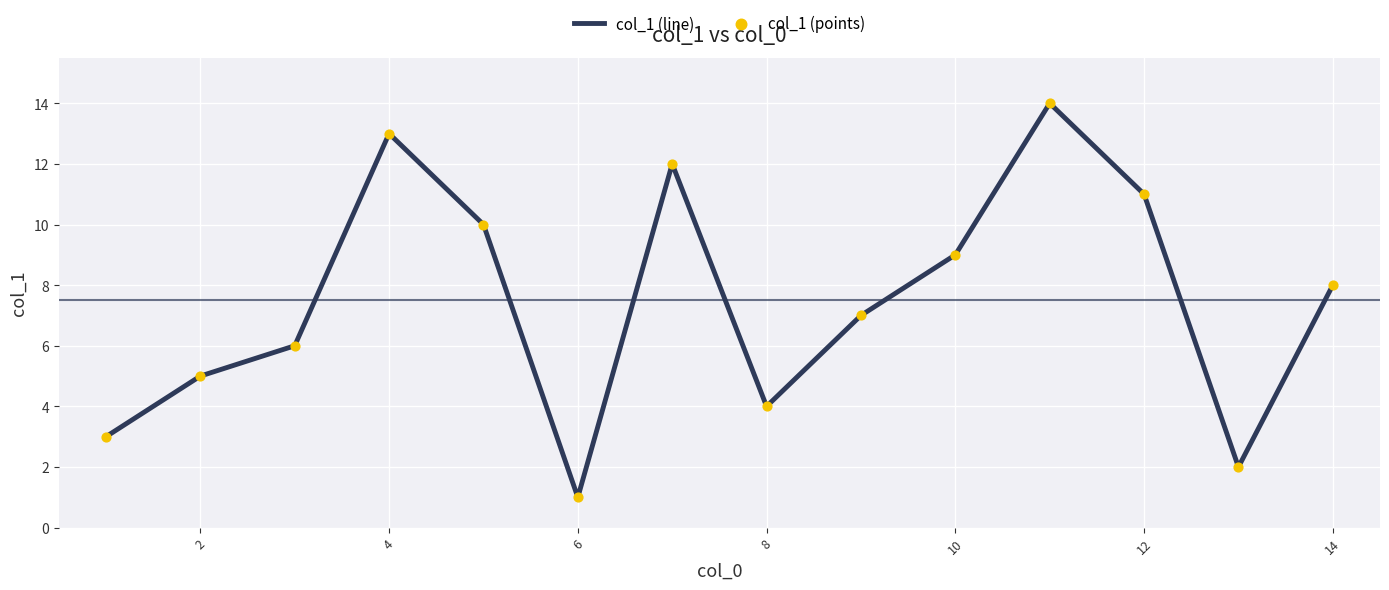

What is the difference between the maximum and minimum values?

13